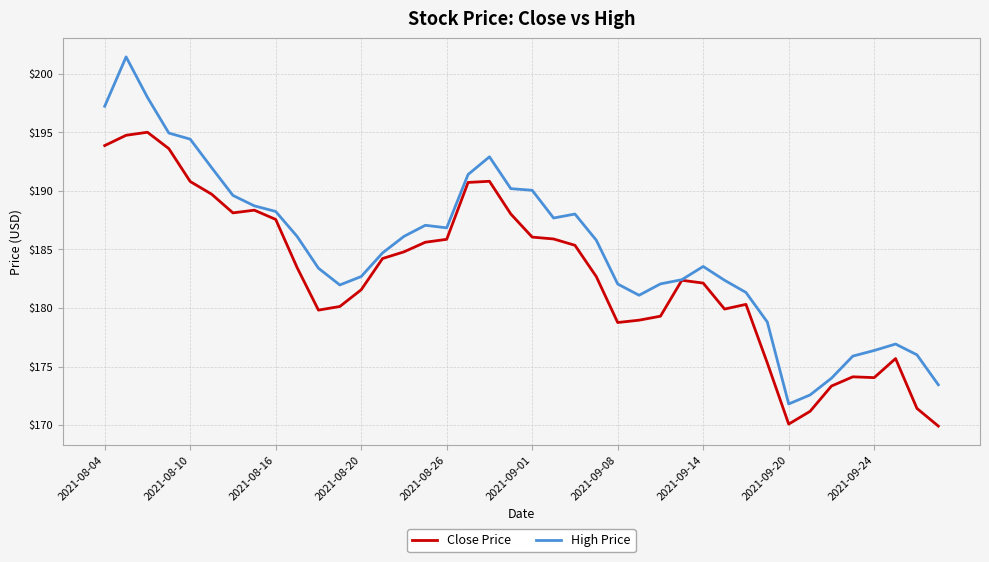

Does the chart have visible grid lines?

Yes